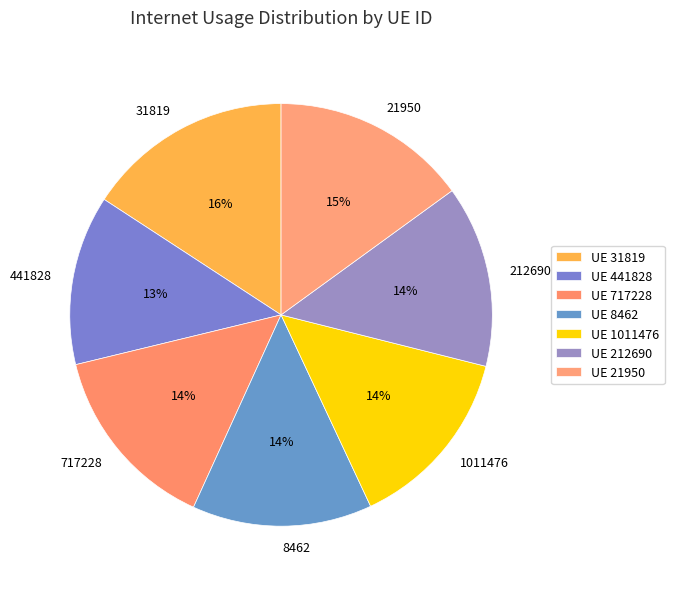

How many segments does this pie chart have?

7